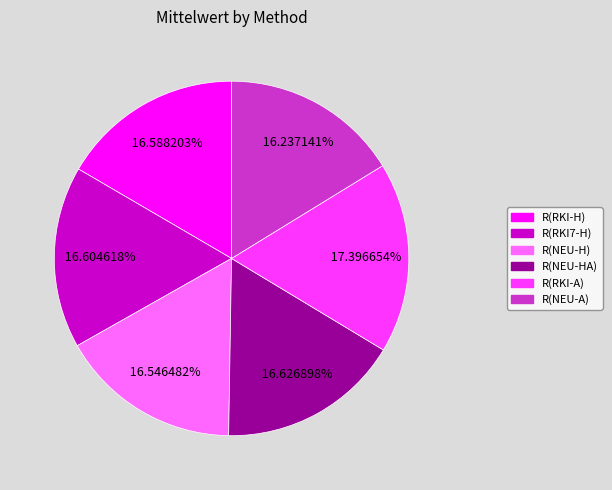

Combined, do R(NEU-H) and R(NEU-A) account for over 50%?

No